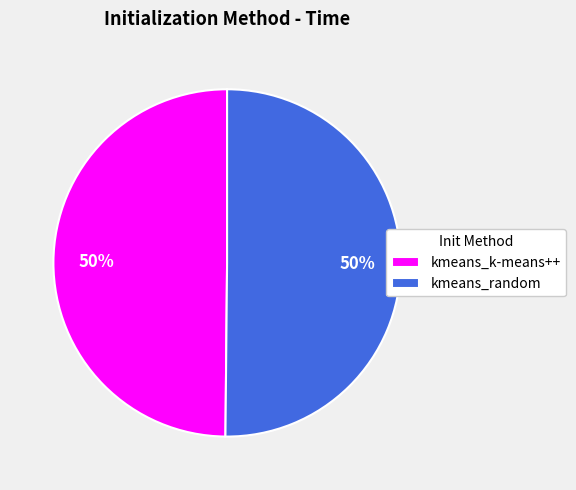

Is it true that kmeans_random is 50% of the pie?

True